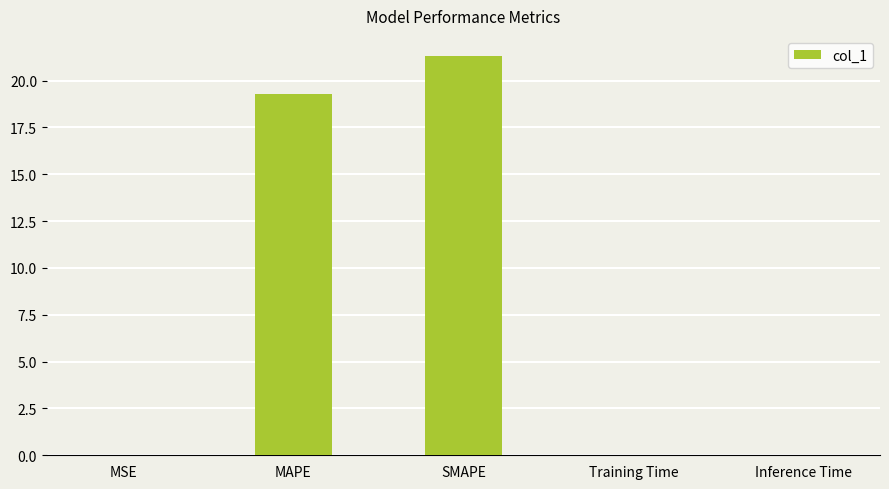

What is the greatest value displayed?

21.3